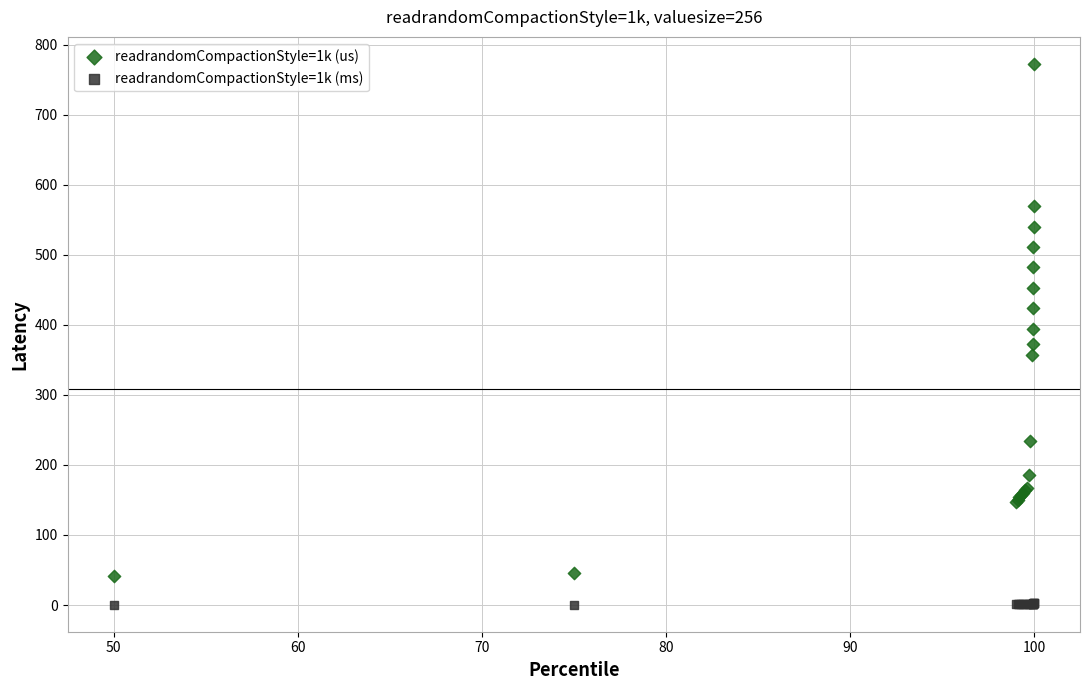

Which series contains the lowest Y value?

readrandomCompactionStyle=1k (ms)